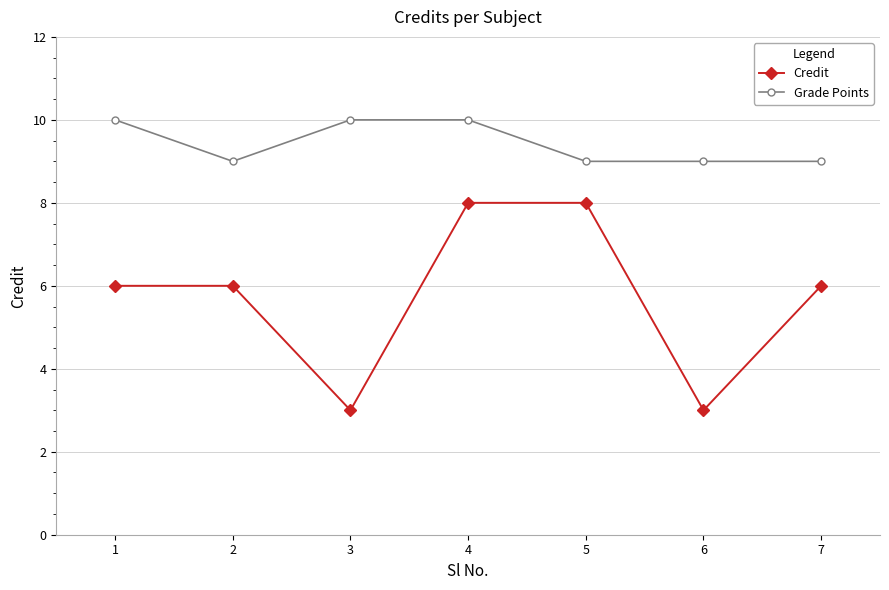

What is the difference between the maximum and second lowest values in the Grade Points series?

1